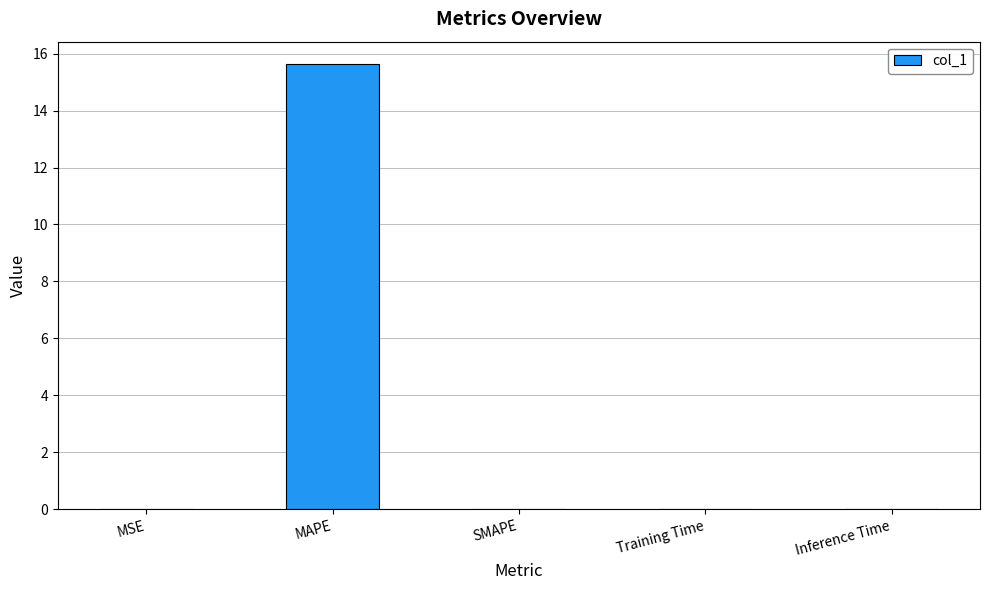

Between Training Time and MAPE, which is larger?

MAPE